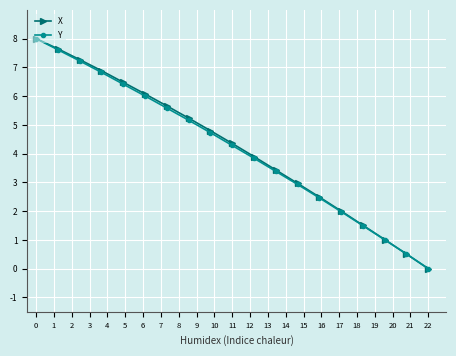

At how many categories does at least one series exceed 5?

8